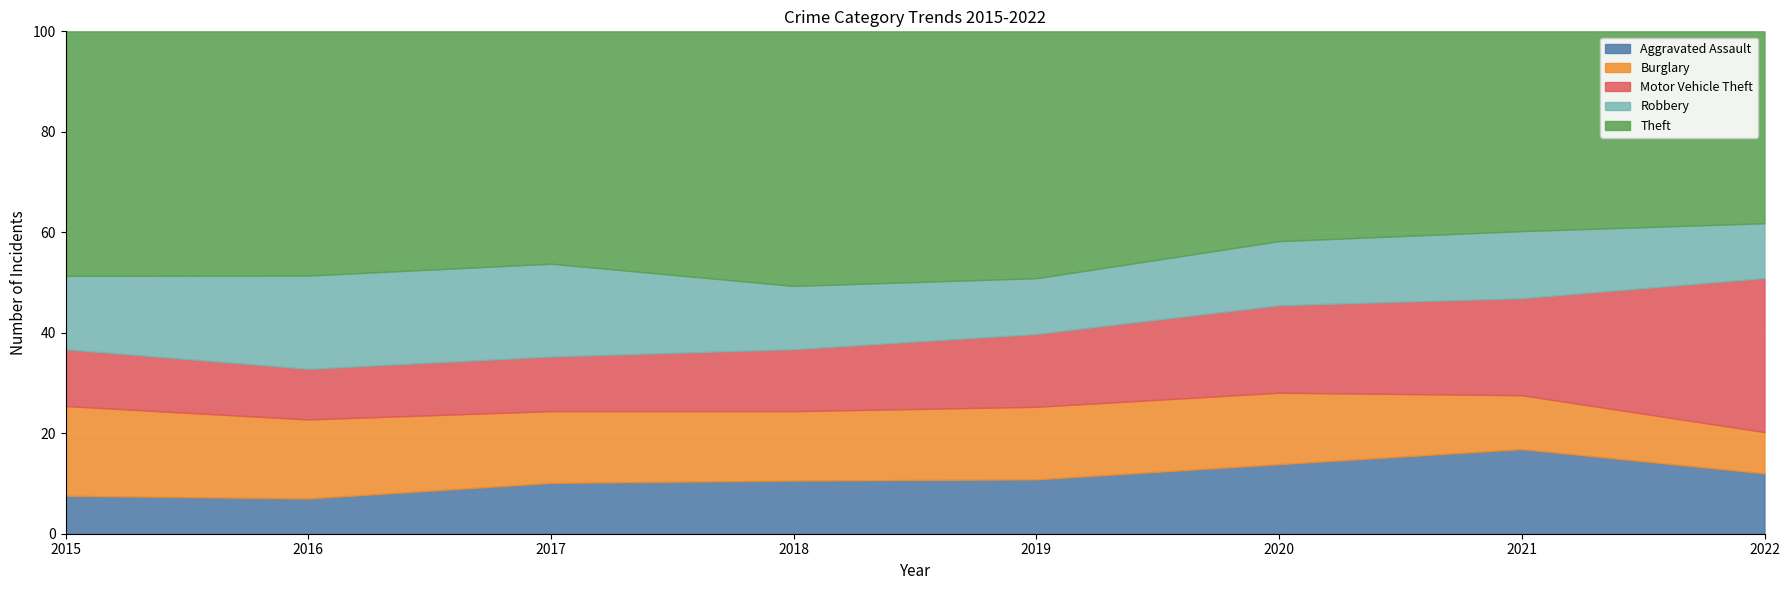

True or false: Aggravated Assault has a value of 51 at 2018.

False